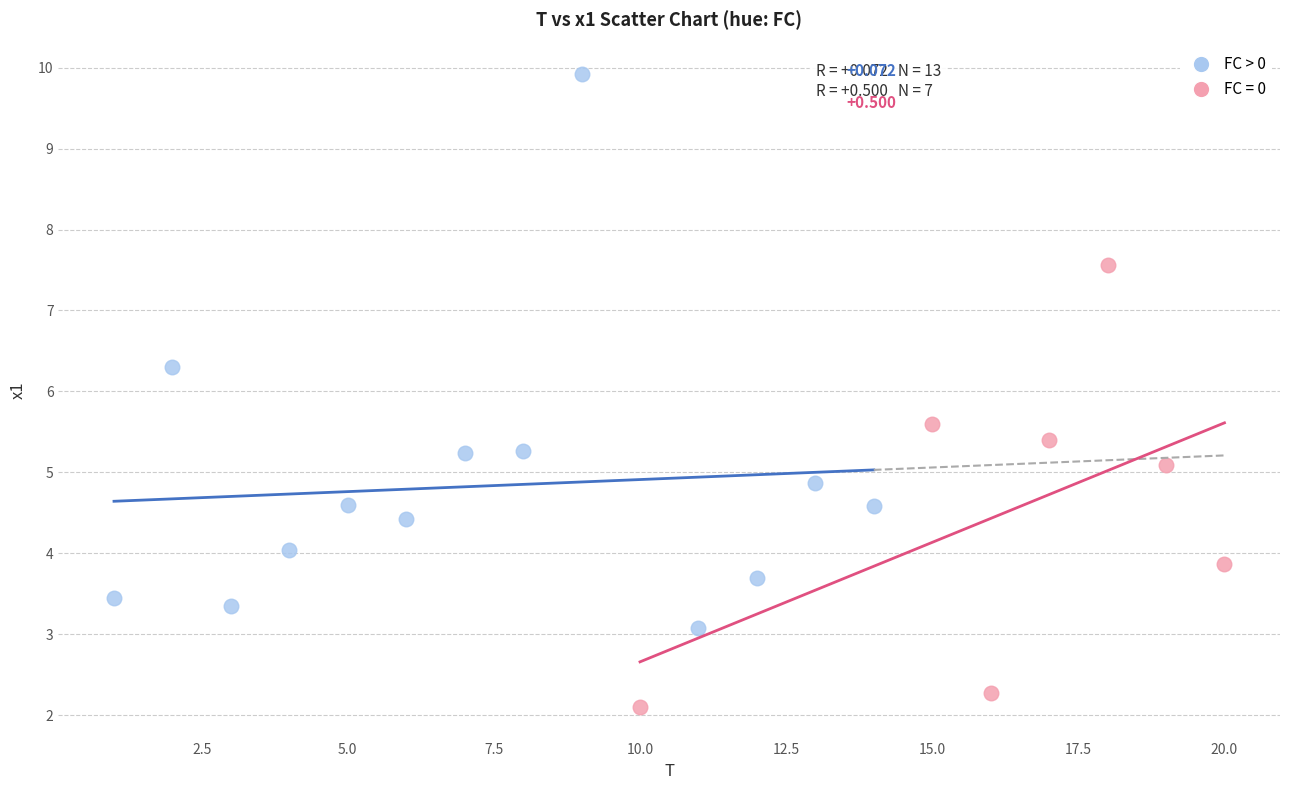

Which series has the widest spread of Y values?

FC > 0